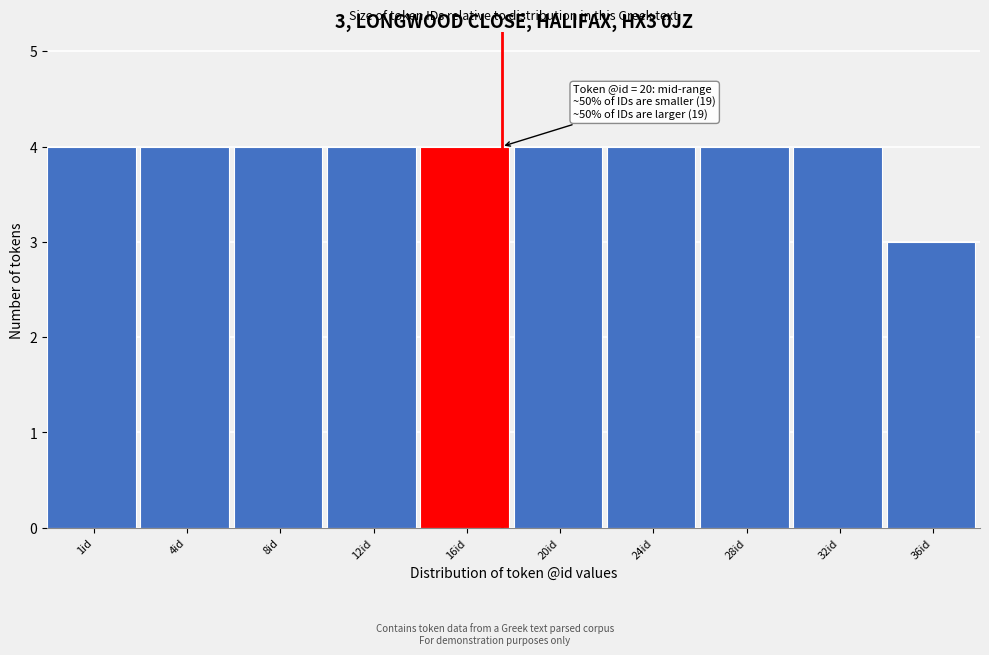

Reading left to right, list all the values displayed in this chart.

4	4	4	4	4	4	4	4	4	3